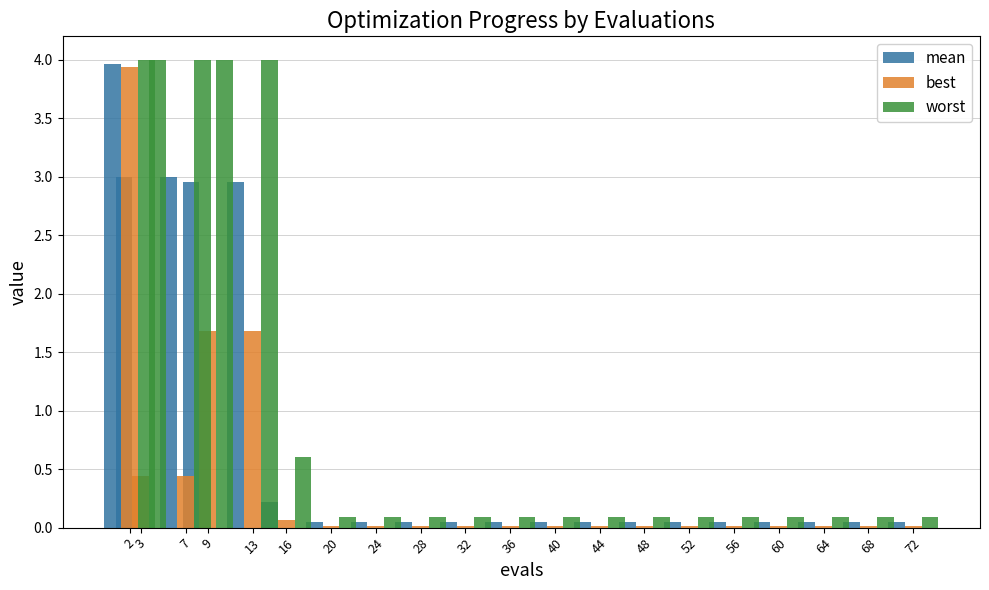

What is the difference between the second highest and second lowest values in the worst series?

3.9